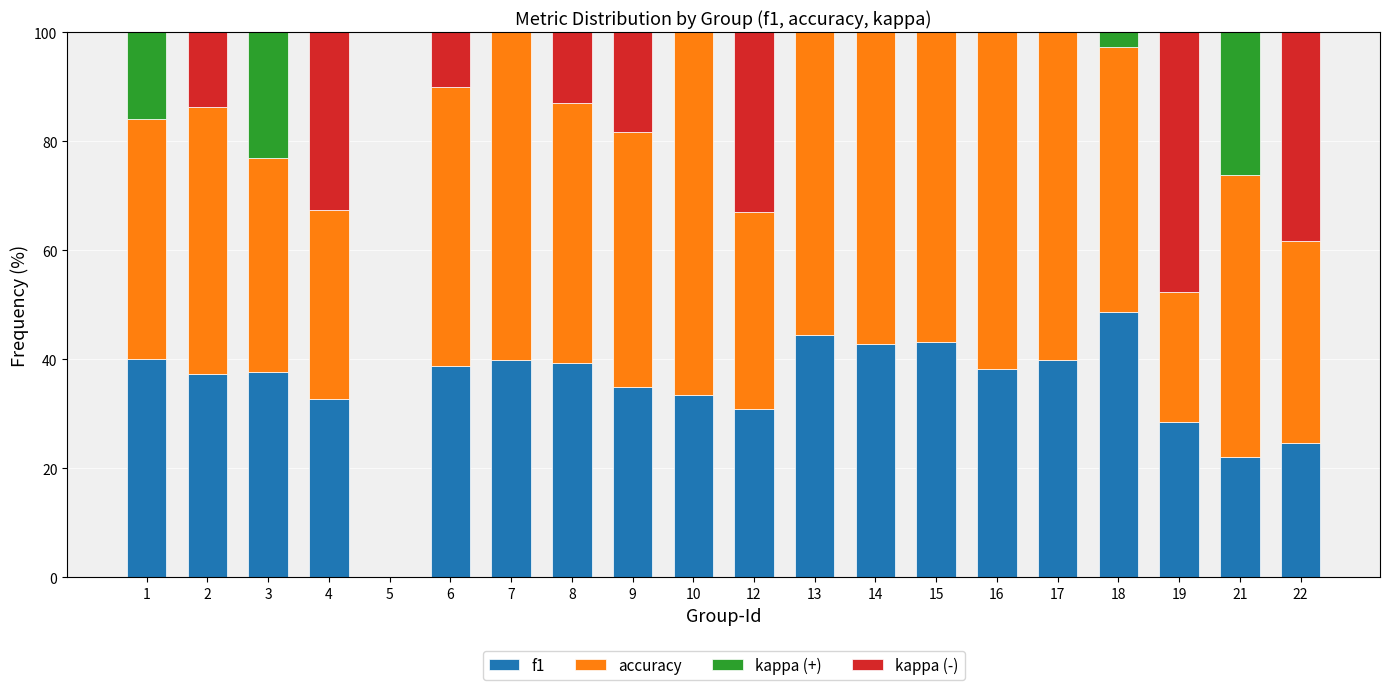

What is the total value across all series at 13?

100.0